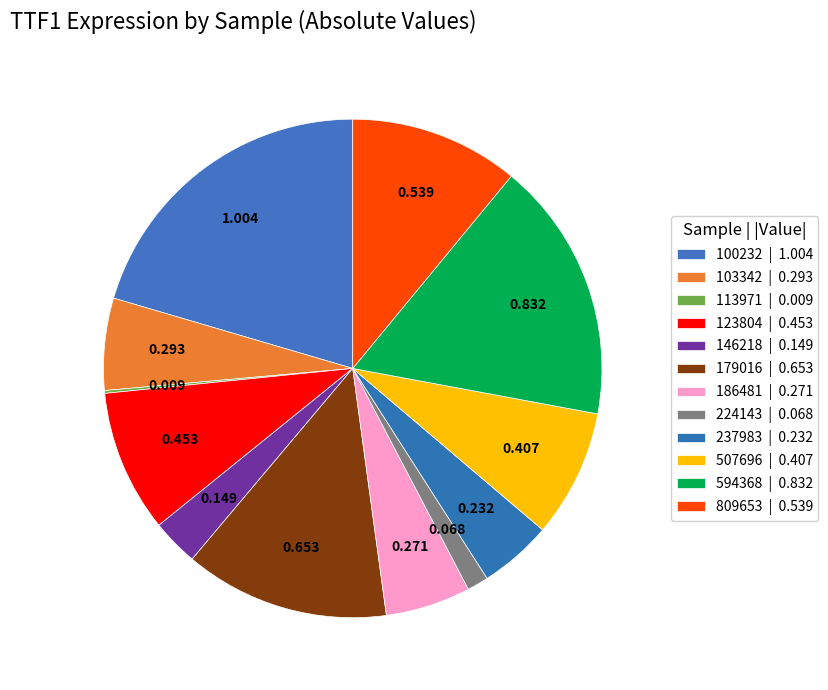

How much of the chart is everything except 237983?

95.3%